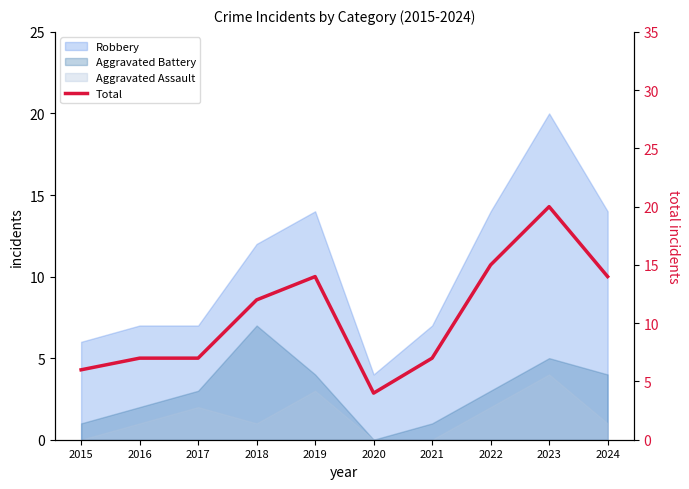

Reading left to right, transcribe all the data shown in this chart.

6	7	7	12	14	4	7	15	20	14